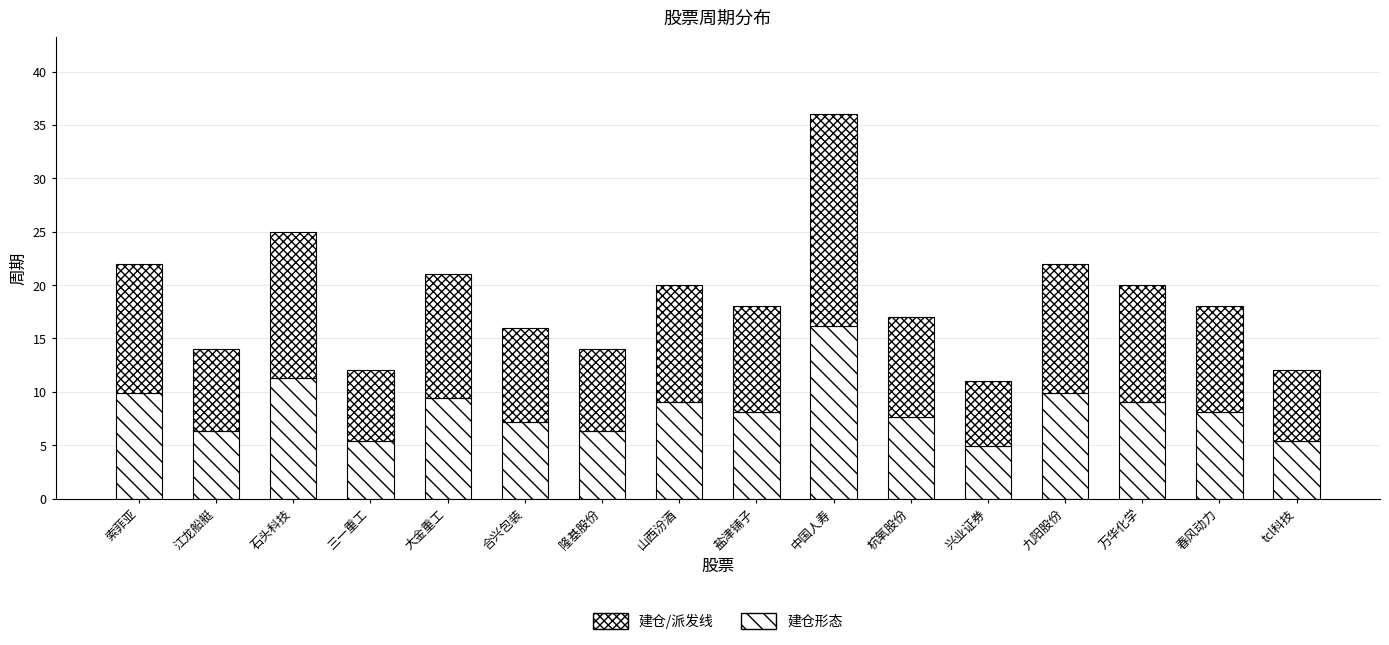

What is the average value of the 建仓/派发线 series?

10.2